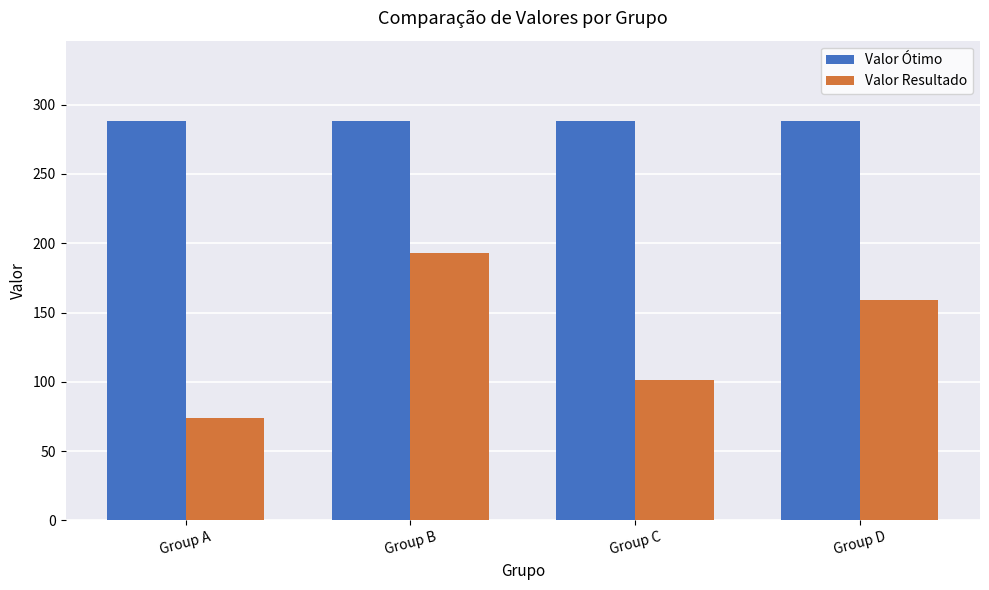

What is the average value of the Valor Resultado series?

131.8